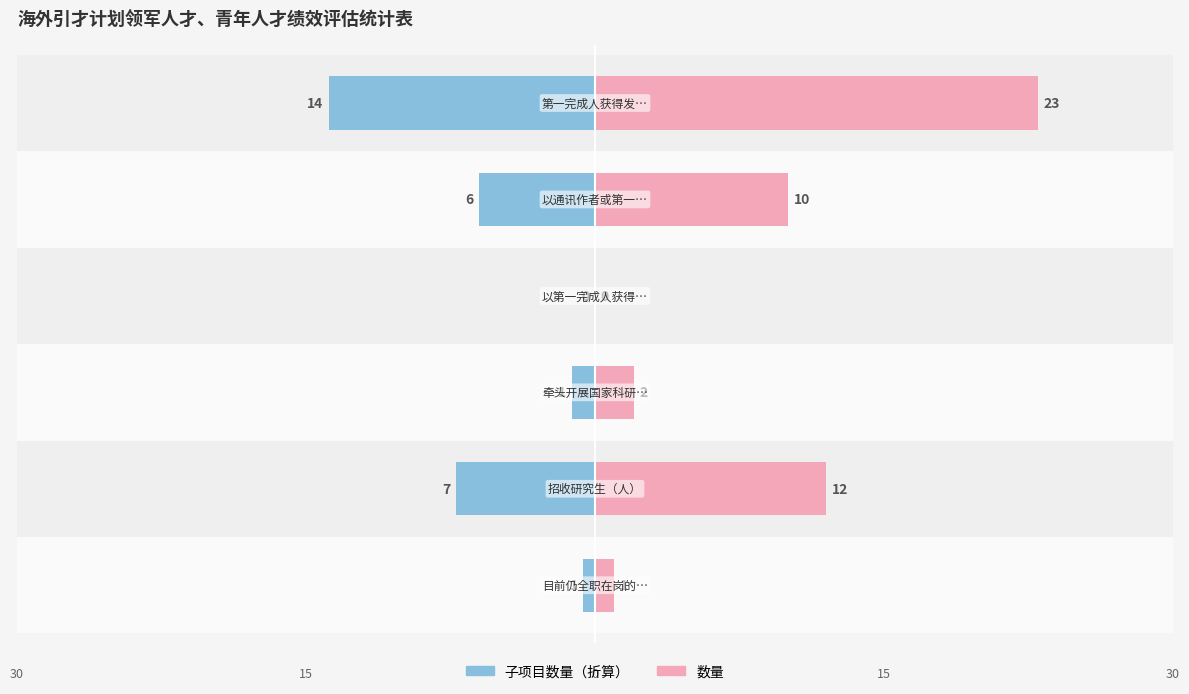

Reading left to right, list all the values displayed in this chart.

数量: 1.0	12.0	2.0	0.0	10.0	23.0
子项目数量: -0.6	-7.2	-1.2	0.0	-6.0	-13.8